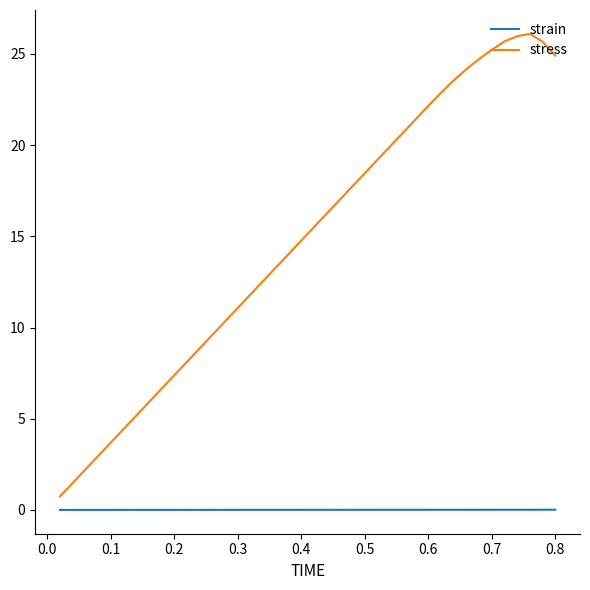

List the series in order of their overall mean, highest first.

stress, strain